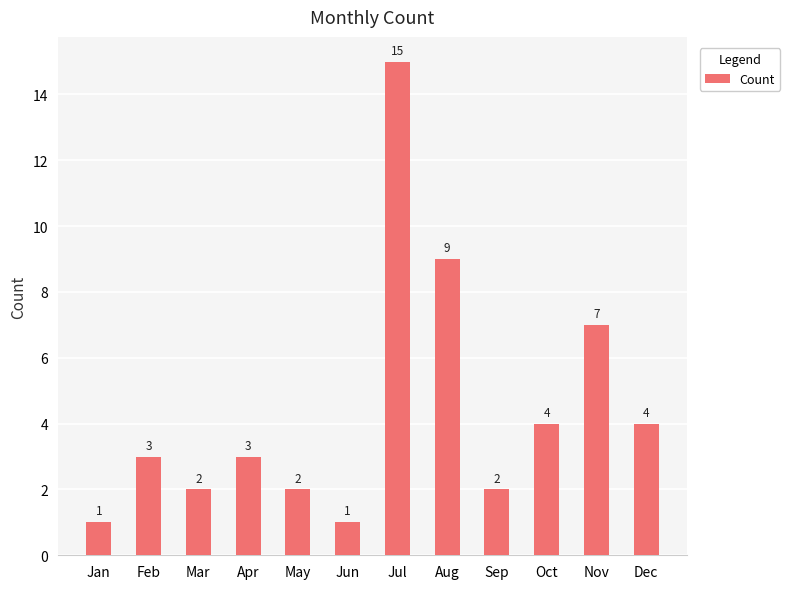

What is the value of the 6th bar from the left?

1